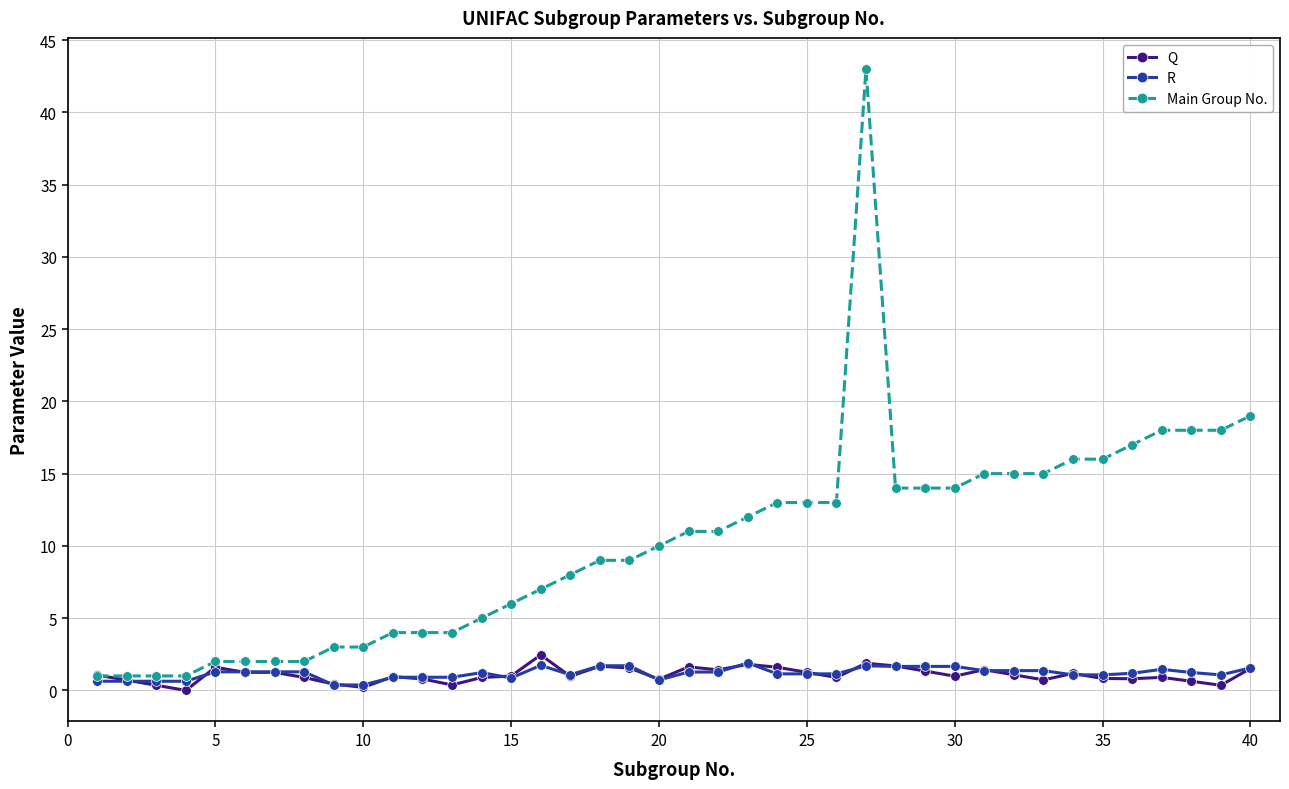

Rank the series by their maximum value, from lowest to highest.

R, Q, Main Group No.